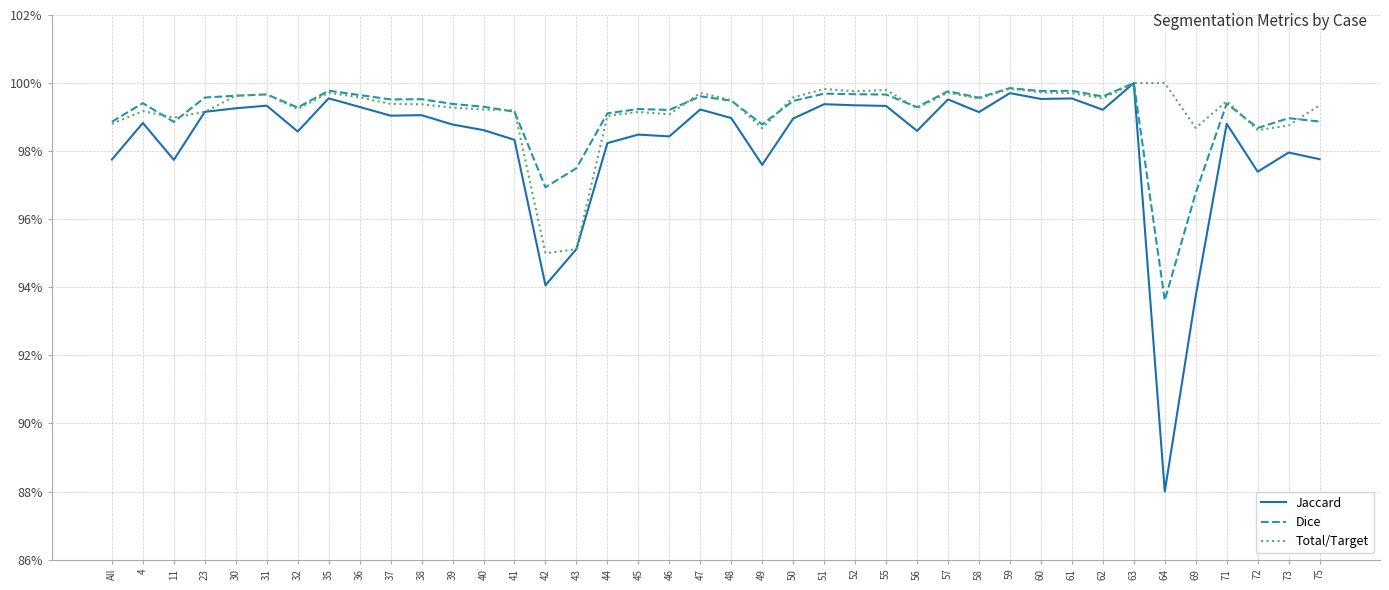

In Dice, how many points are higher than both neighbors (excluding endpoints)?

13